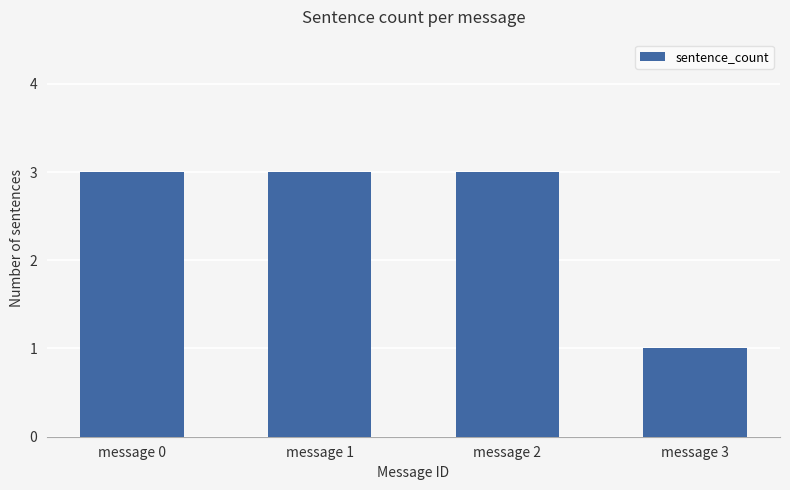

Count the number of categories in the chart.

4